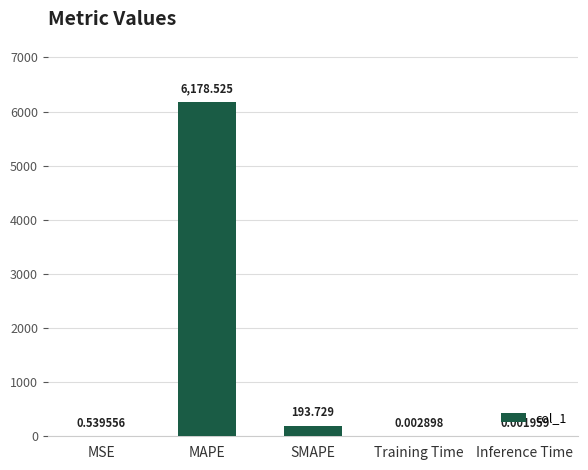

What is the change in value from MSE to MAPE?

+6178.0